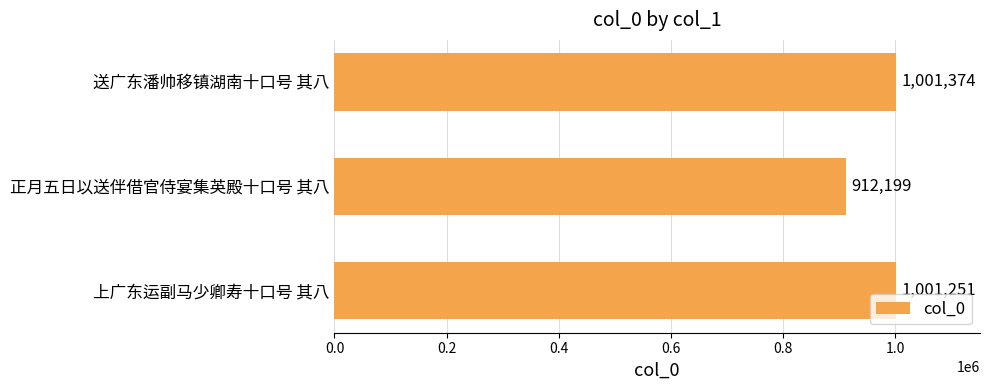

At which label is the value closest to 956786?

上广东运副马少卿寿十口号 其八